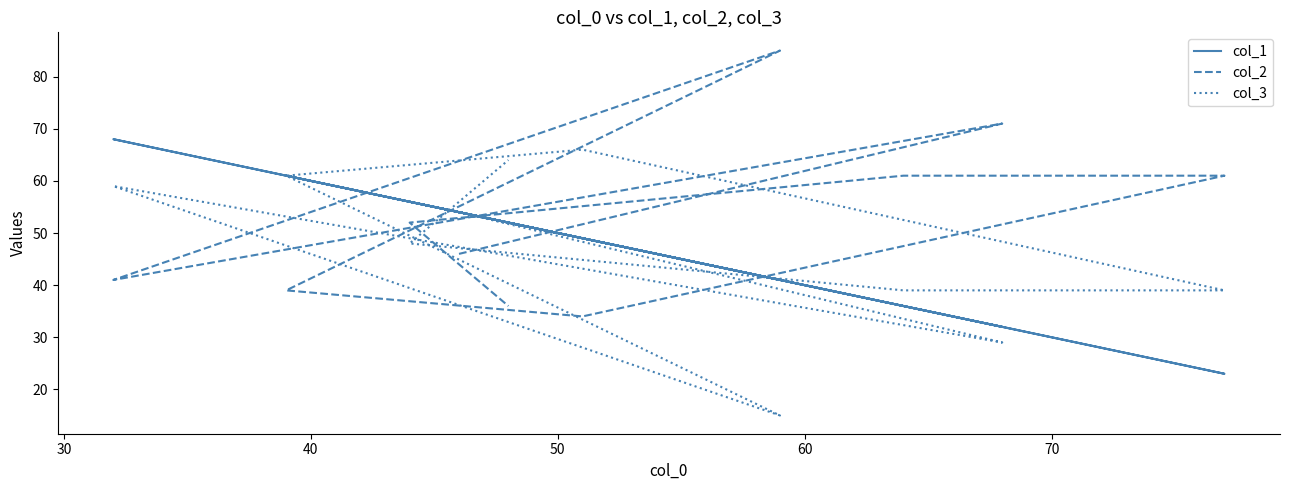

Where is the first local minimum for col_2?

40